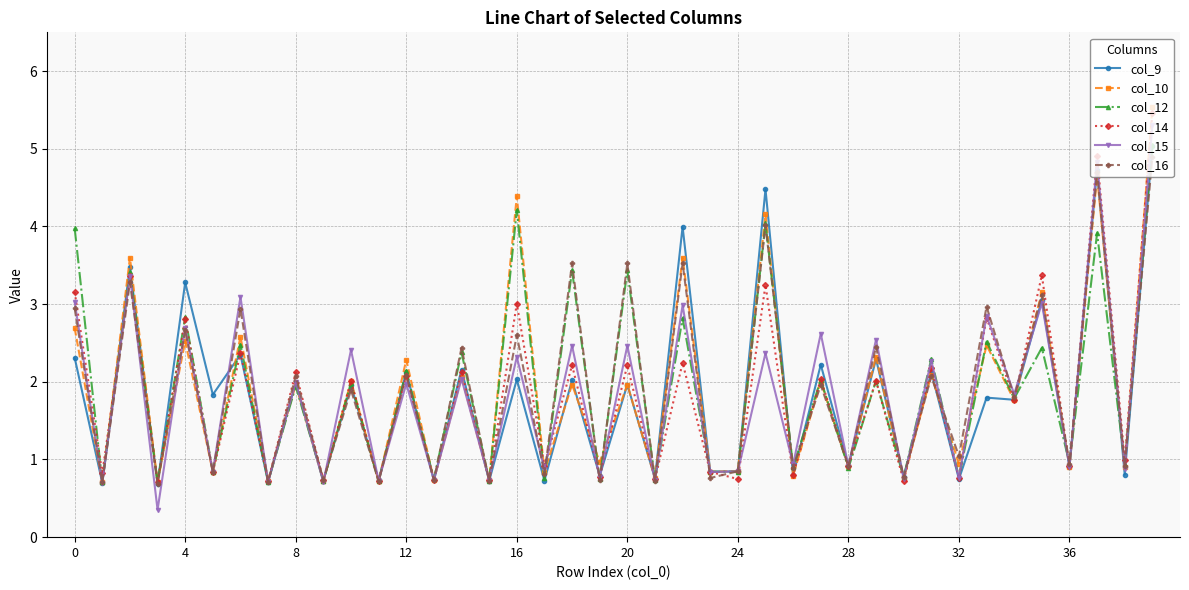

What is the value of the col_12 point at the 36th from the left?

2.4